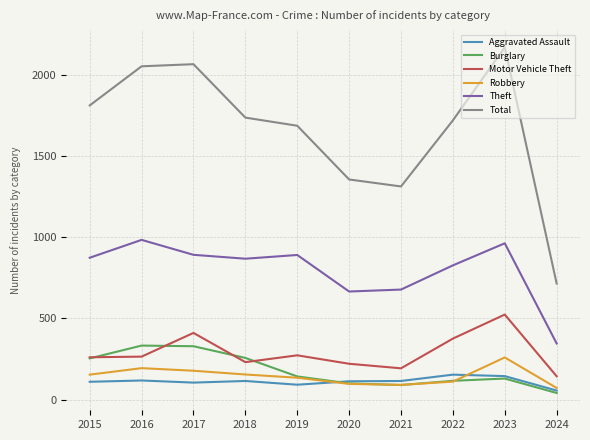

Which series has the widest spread of values?

Total